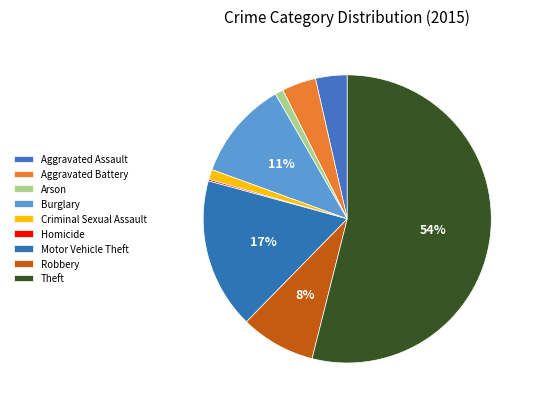

What is the smallest slice in the pie chart?

Homicide